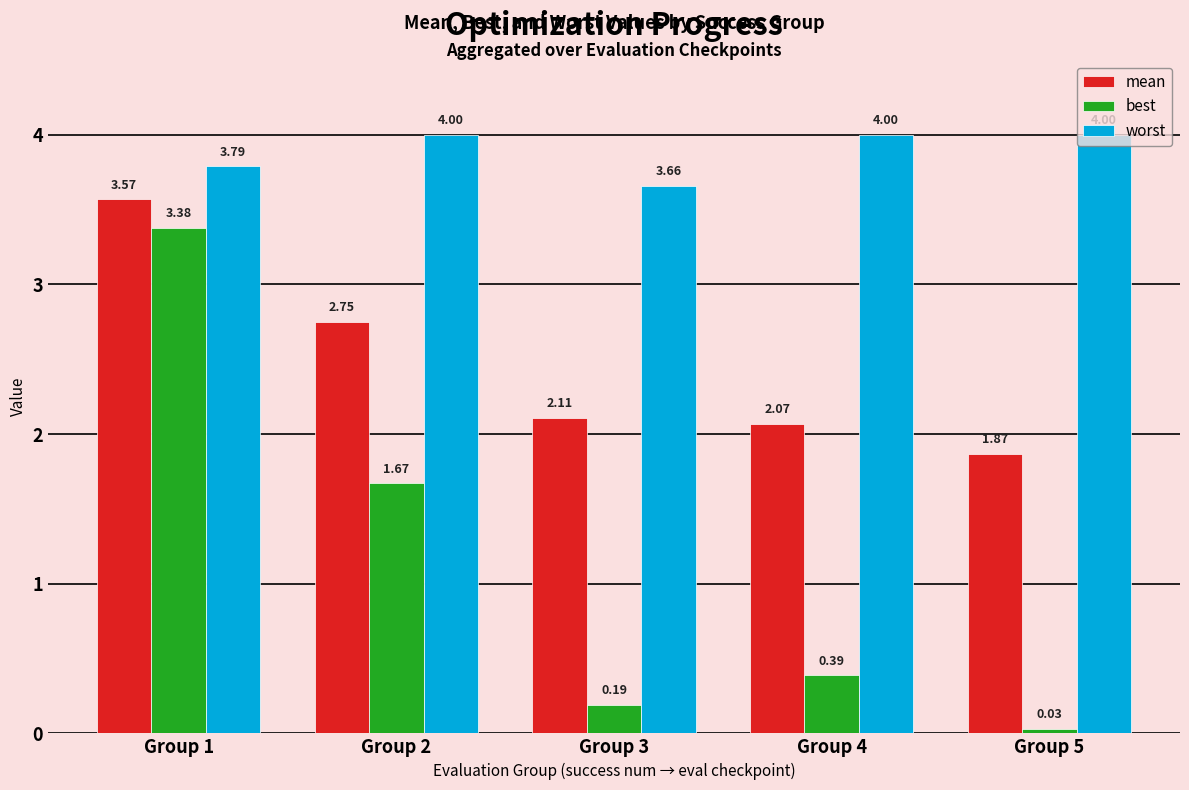

Which series has the widest spread of values?

best